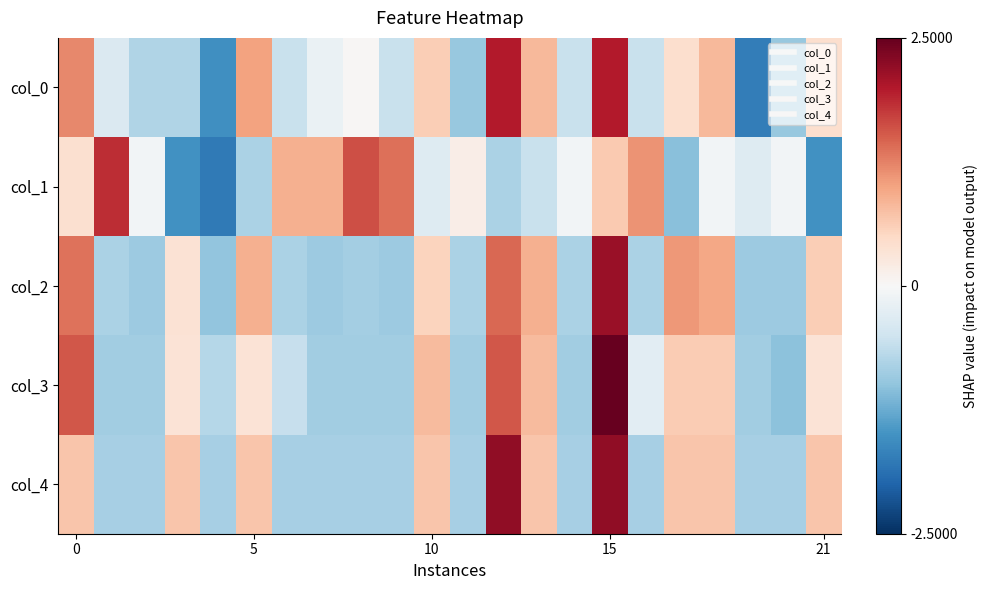

Reading left to right, what are all the values shown in this chart?

col_0: 1.2	-0.4	-0.7	-0.7	-1.5	1.0	-0.6	-0.2	0.0	-0.6	0.6	-0.9	2.0	0.8	-0.6	2.0	-0.6	0.4	0.8	-1.7	-0.9	0.4
col_1: 0.4	1.9	-0.1	-1.5	-1.8	-0.8	0.9	0.9	1.6	1.4	-0.3	0.2	-0.8	-0.6	-0.1	0.6	1.1	-1.0	-0.1	-0.3	-0.1	-1.5
col_2: 1.4	-0.8	-0.9	0.4	-1.0	0.9	-0.8	-0.9	-0.8	-0.9	0.6	-0.8	1.4	0.9	-0.8	2.2	-0.8	1.1	1.0	-0.9	-0.9	0.6
col_3: 1.5	-0.9	-0.9	0.3	-0.7	0.3	-0.6	-0.9	-0.9	-0.9	0.8	-0.9	1.5	0.8	-0.9	2.6	-0.3	0.6	0.6	-0.9	-1.0	0.3
col_4: 0.7	-0.8	-0.8	0.7	-0.8	0.7	-0.8	-0.8	-0.8	-0.8	0.7	-0.8	2.2	0.7	-0.8	2.2	-0.8	0.7	0.7	-0.8	-0.8	0.7